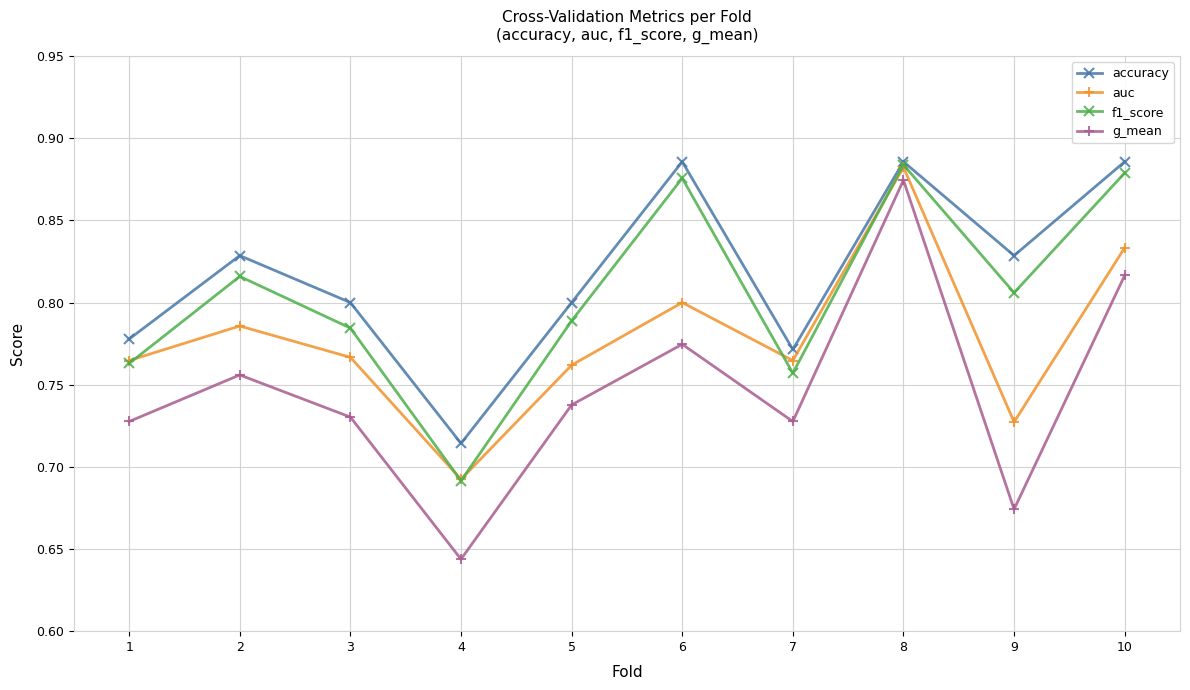

The value of f1_score at 8 is 1.3. True or false?

False